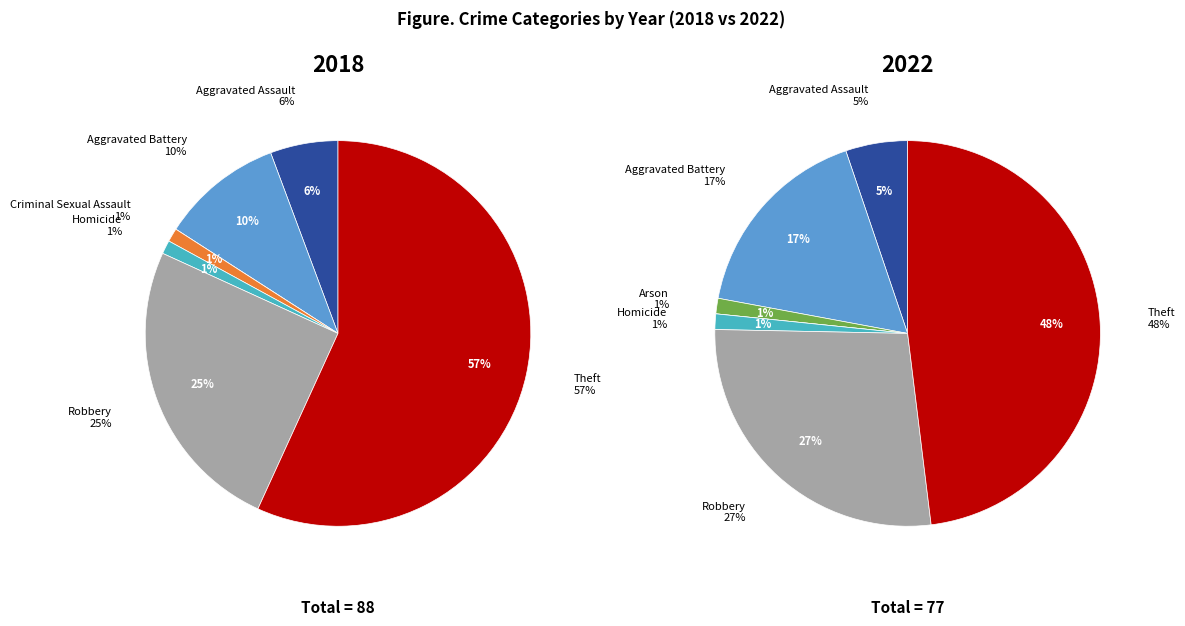

Which slice is the smallest?

Arson